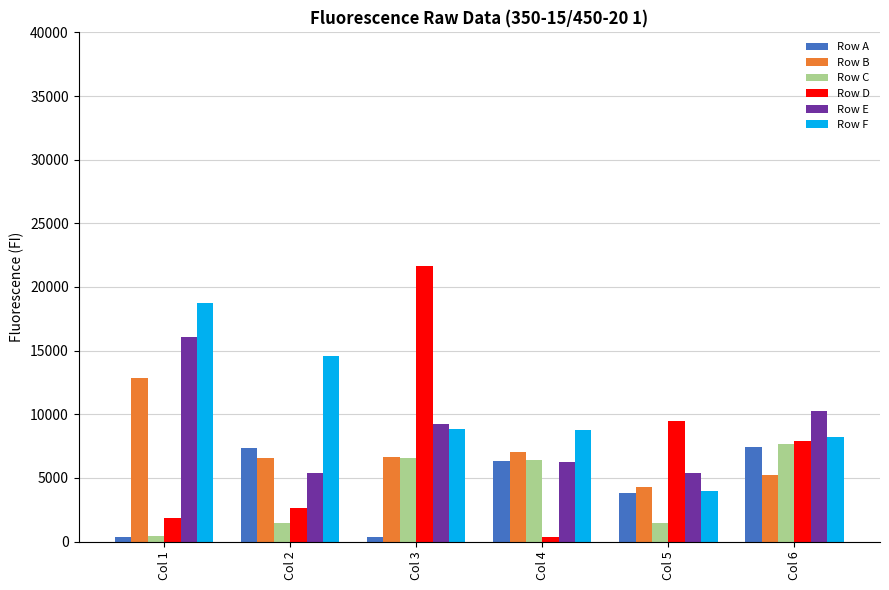

At how many categories does at least one series exceed 14240?

3